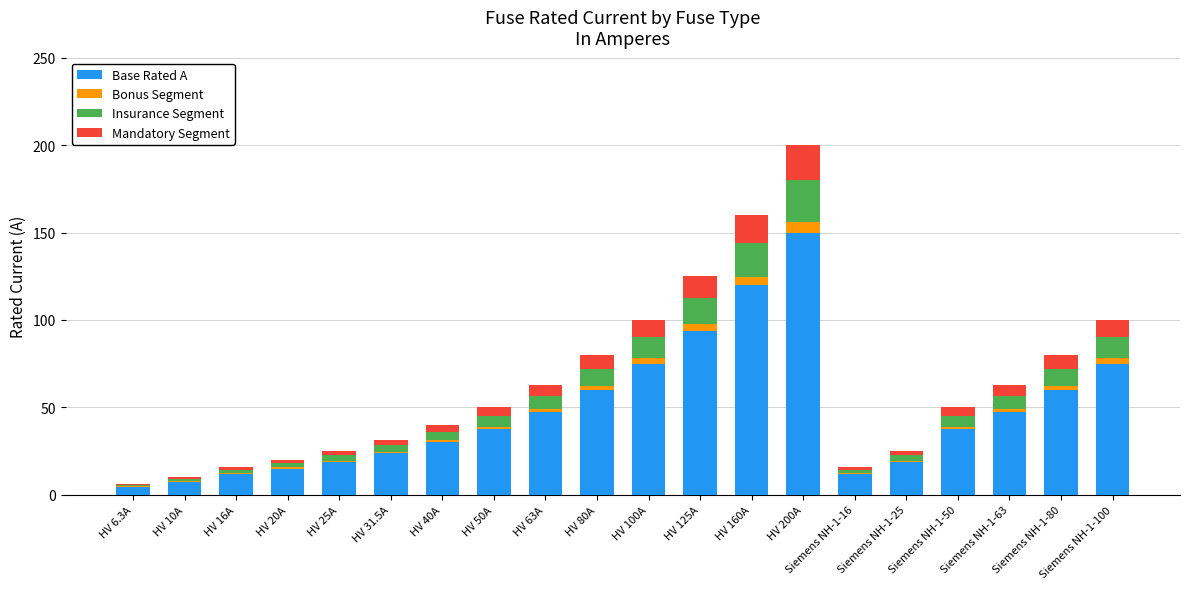

At which category is the sum across all series the highest?

HV 200A